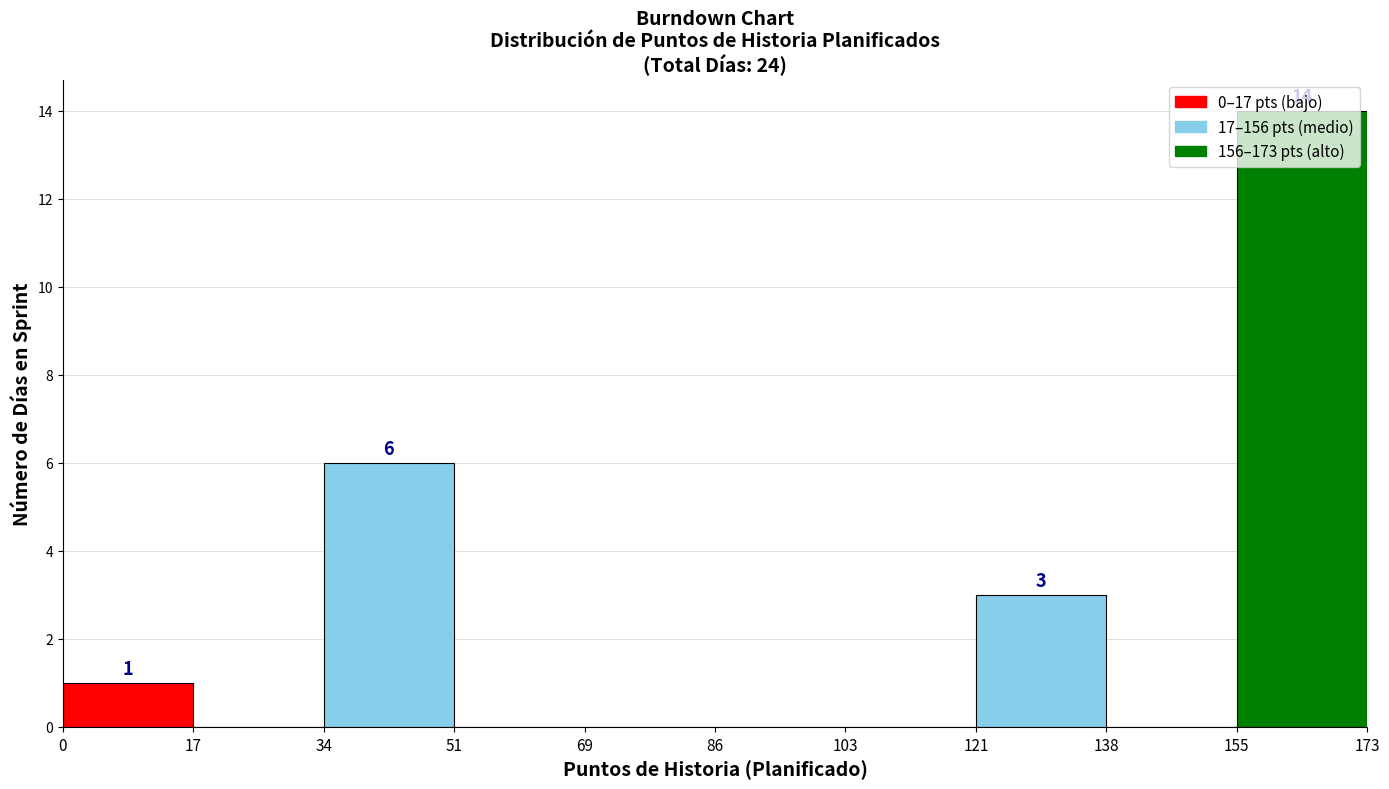

Over which range of the x-axis is the bar tallest?

155 to 173